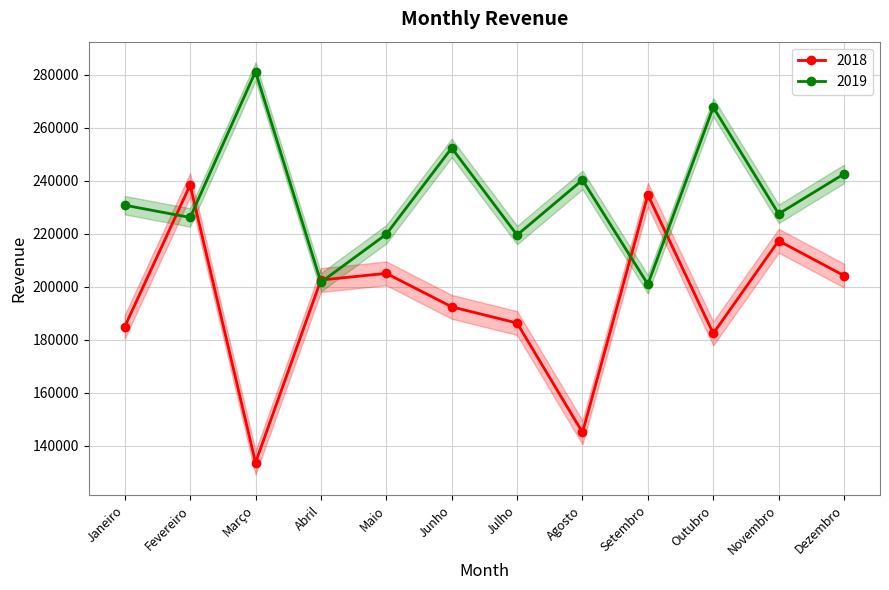

At which label does 2019 reach its minimum?

Setembro